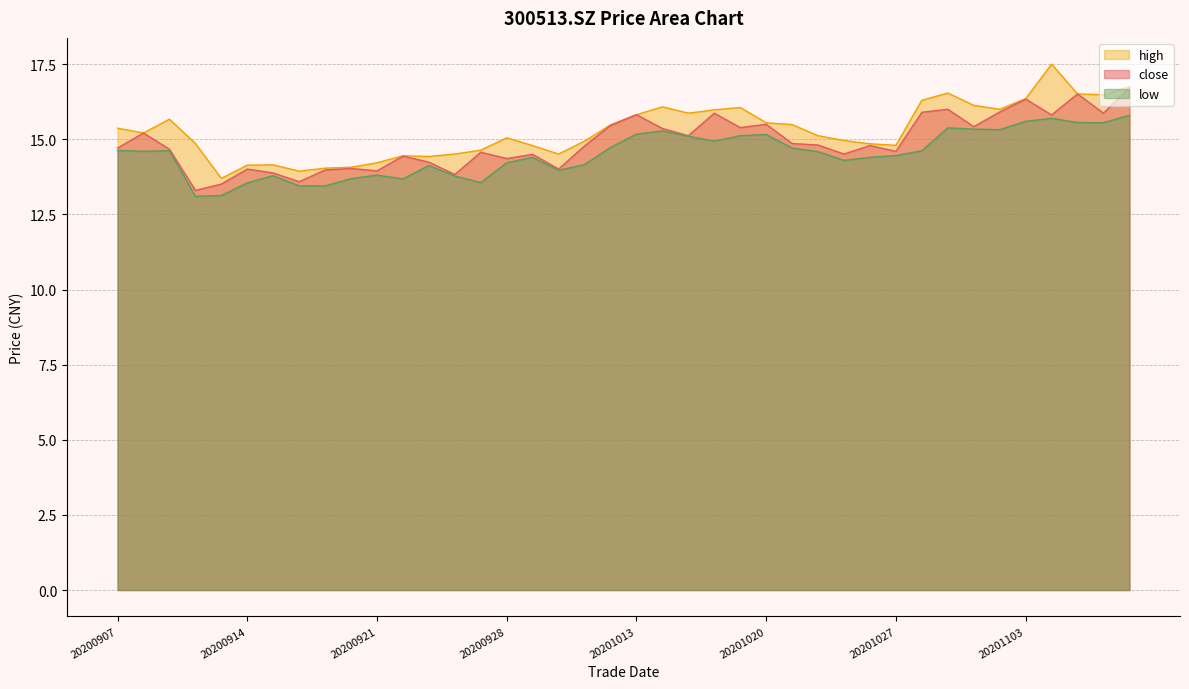

Which has a higher value, 20200930 or 20201023?

20201023